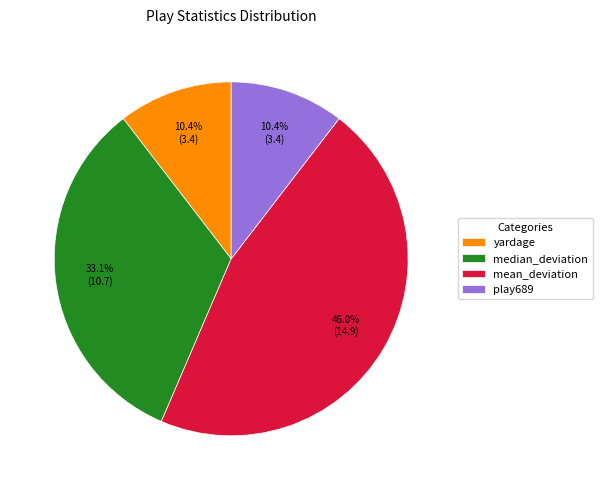

What is the ratio of the value at yardage to the value at play689?

1.0